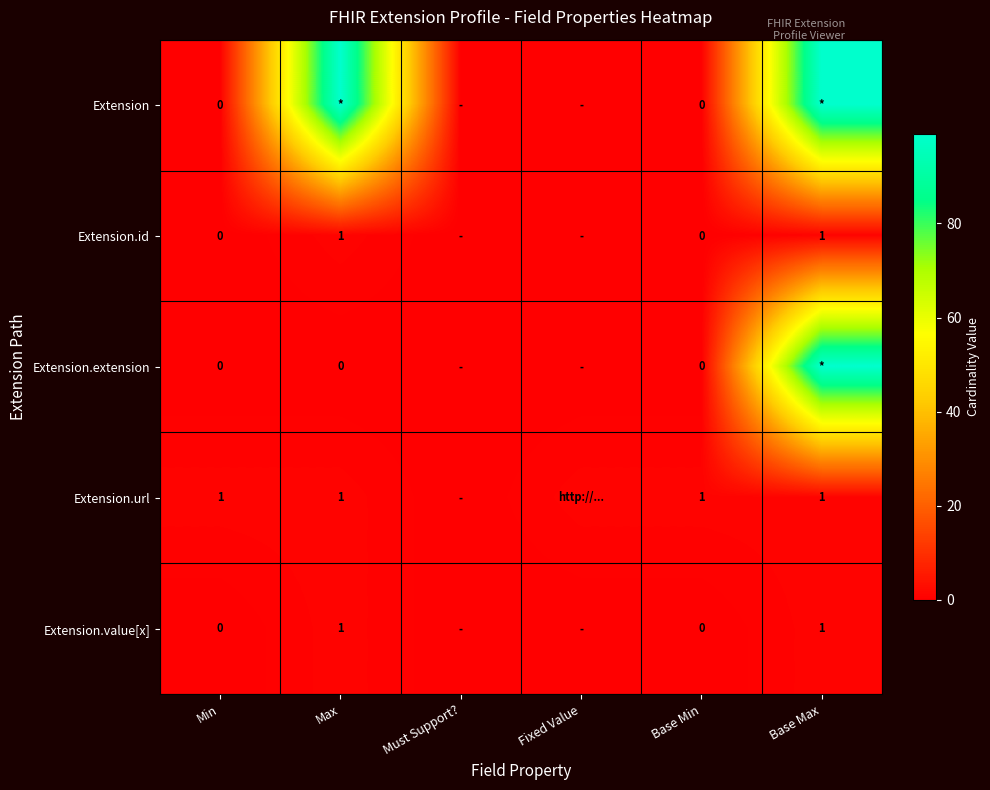

True or false: Extension.url has a value of 1 at Min.

True